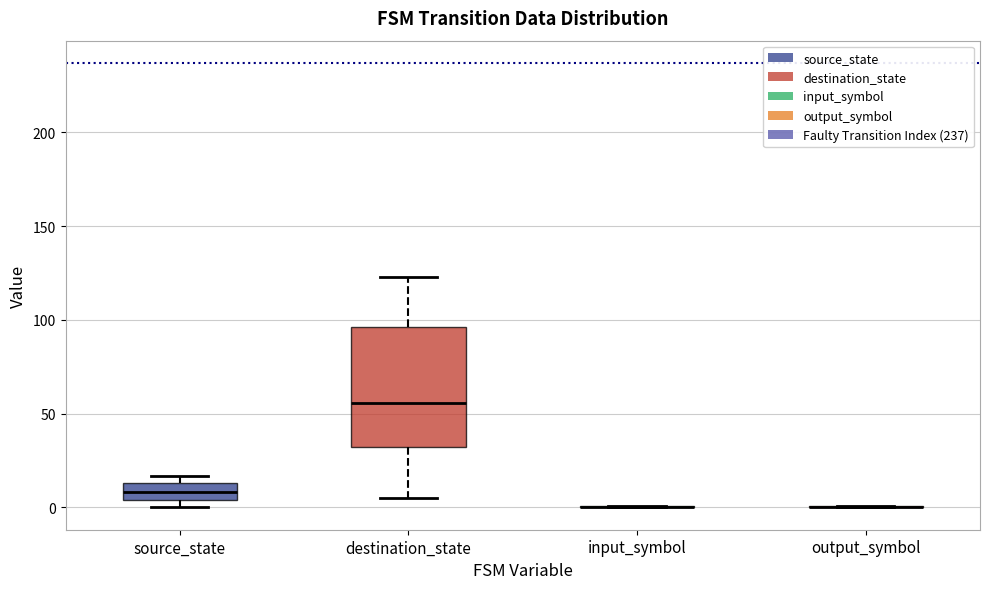

Reading left to right, transcribe this box plot: for each box, give where its median line is, the range the box spans, and where its two whiskers end, as read against the y-axis. The values are not printed on the chart, so give them approximately, as read against the axis.

source_state: median 10, box 5 to 15, whiskers 0 to 15 (just above the box's upper edge)
destination_state: median 55, box 35 to 95, whiskers 5 to 125
input_symbol: box collapsed to a line at 0, whiskers 0 to 0
output_symbol: box collapsed to a line at 0, whiskers 0 to 0